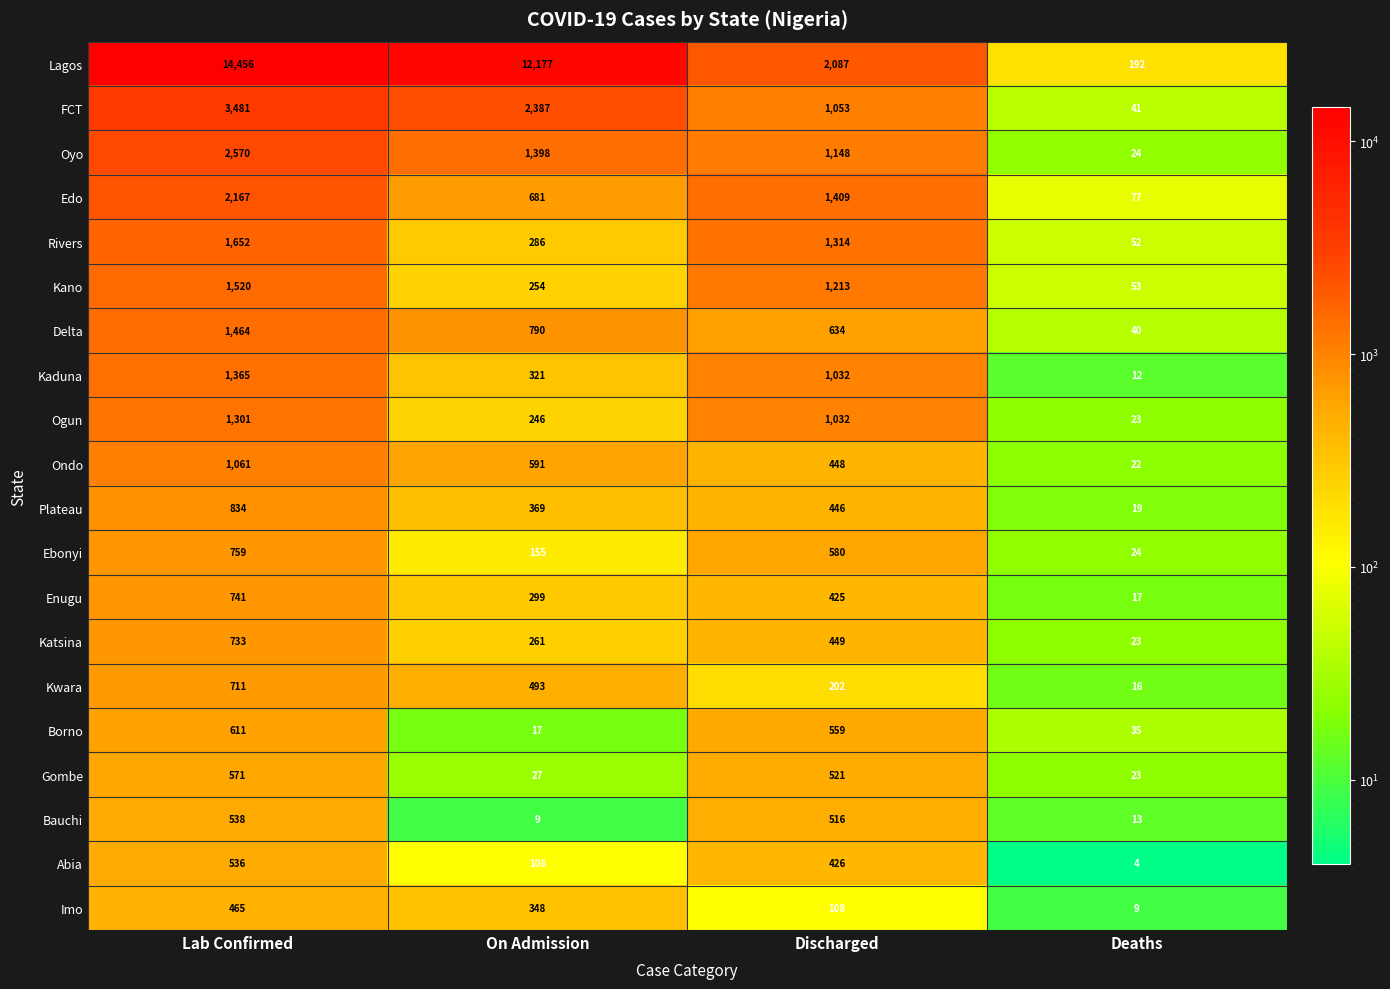

The value of Lagos at On Admission is 12177. True or false?

True